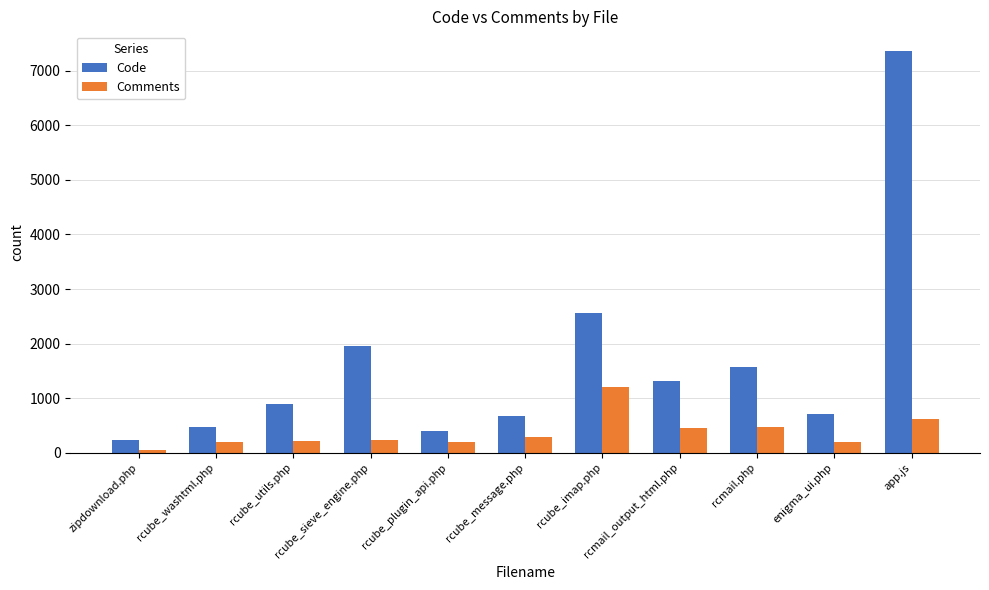

What is the label of the 4th bar from the right?

rcmail_output_html.php